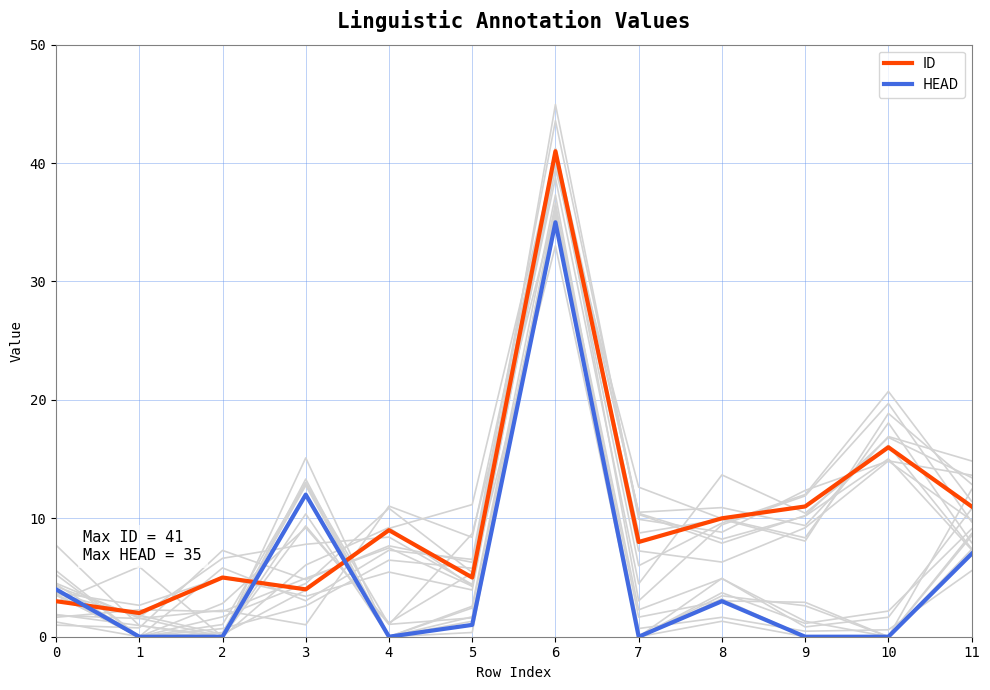

Rank the series by their average value, from lowest to highest.

HEAD, ID